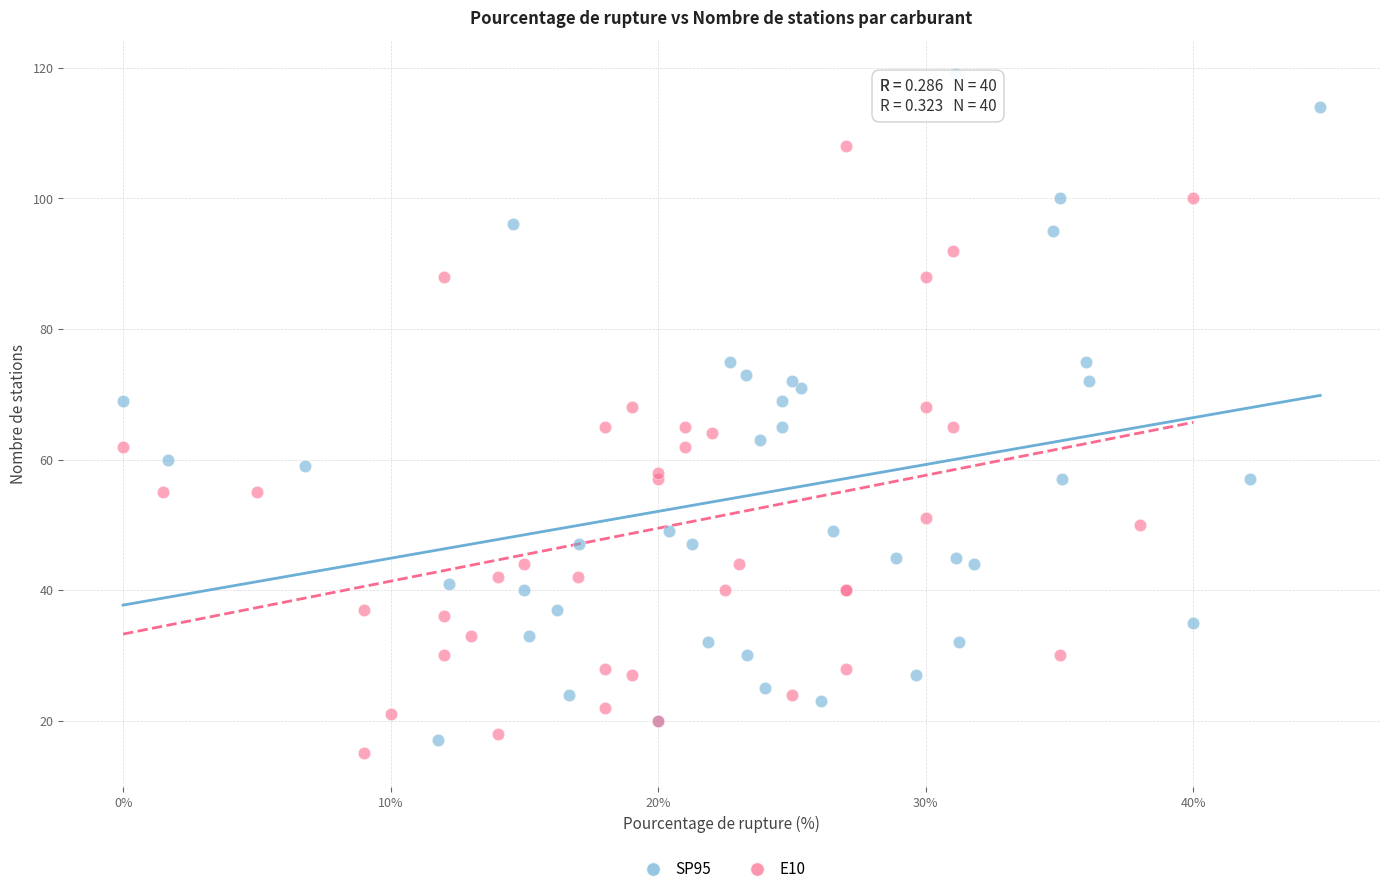

Which series has the widest spread of Y values?

SP95